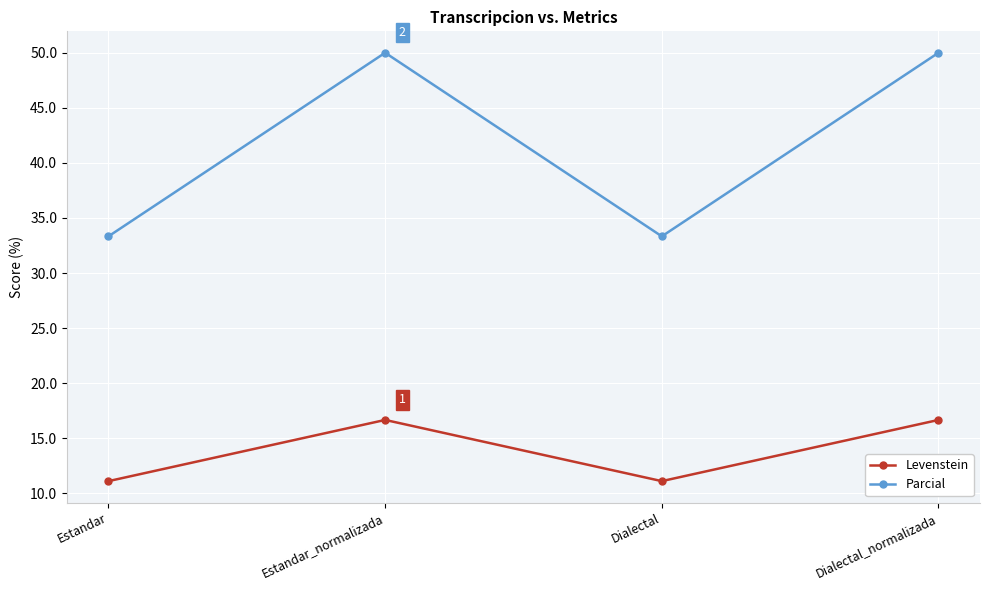

What are all the series names shown in the legend?

Levenstein, Parcial